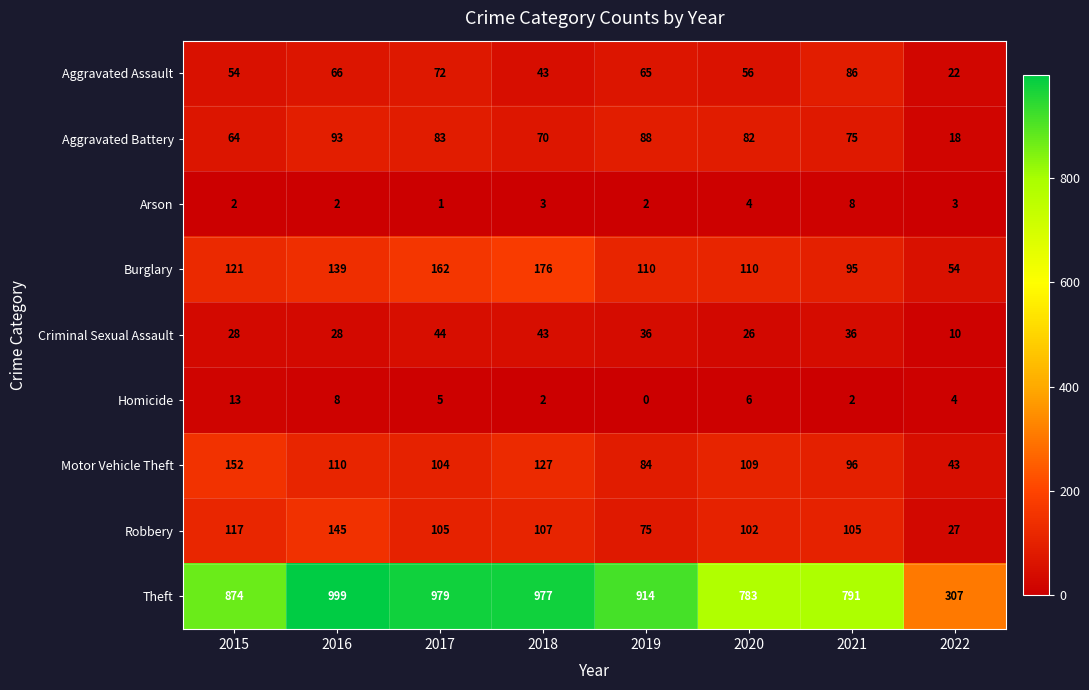

Which label corresponds to the smallest value in the chart?

2019